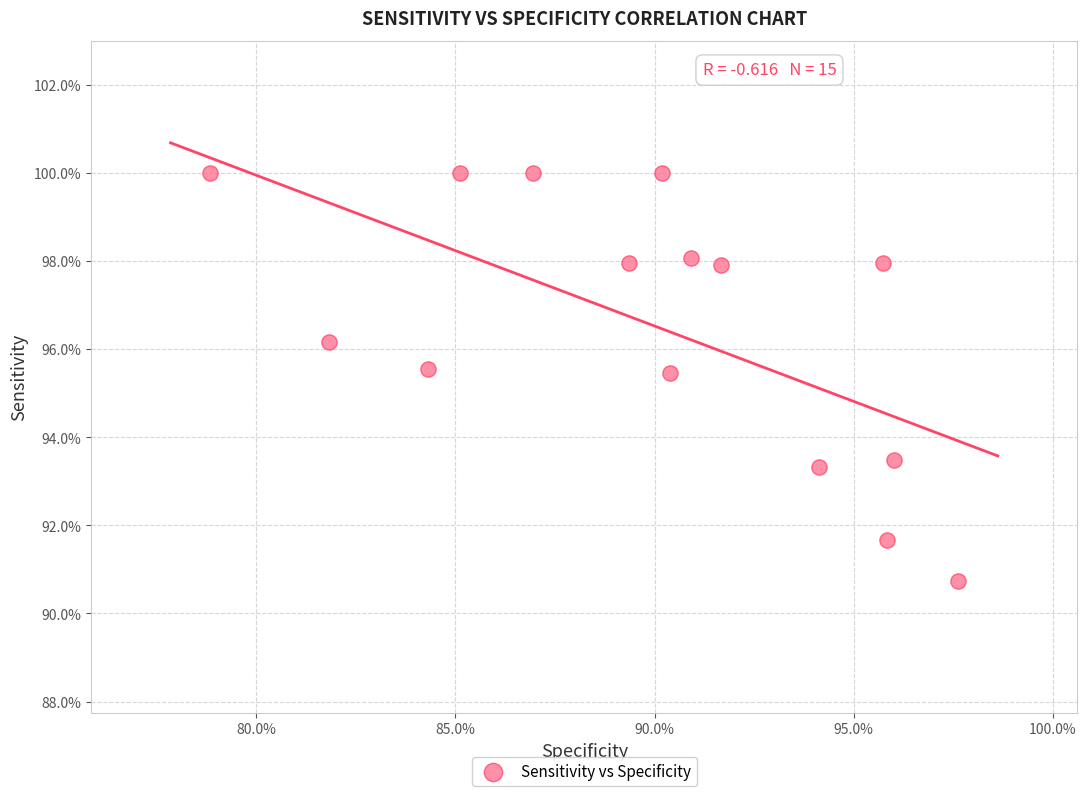

What is the range of X values (max minus min)?

18.8